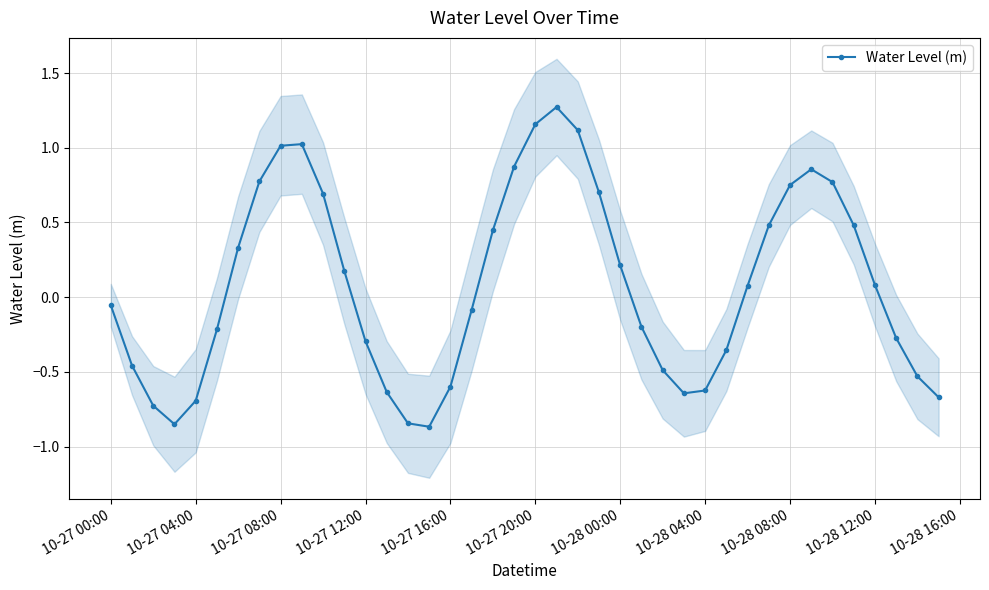

The Water Level (m) series shows -0.6 at 10-28 04:00. True or false?

True